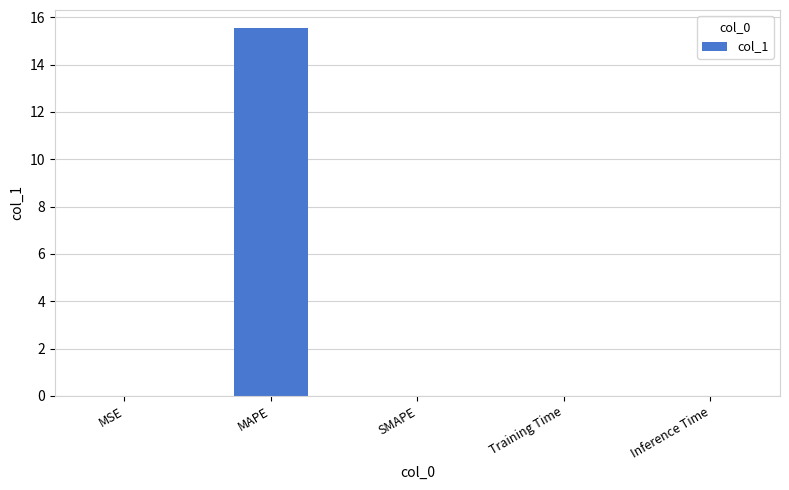

The chart shows a value of 15.5 at MAPE. True or false?

True